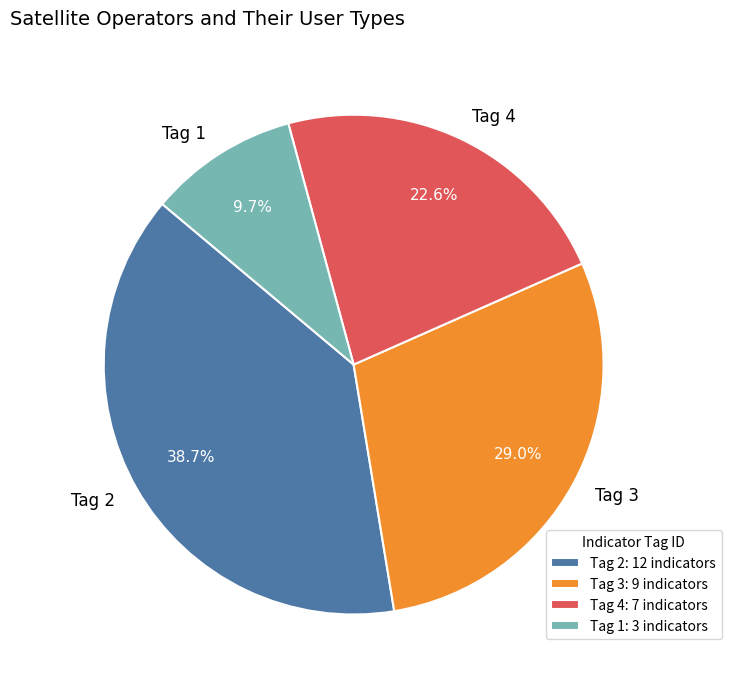

Is the sum of Tag 1 and Tag 4 greater than half?

No